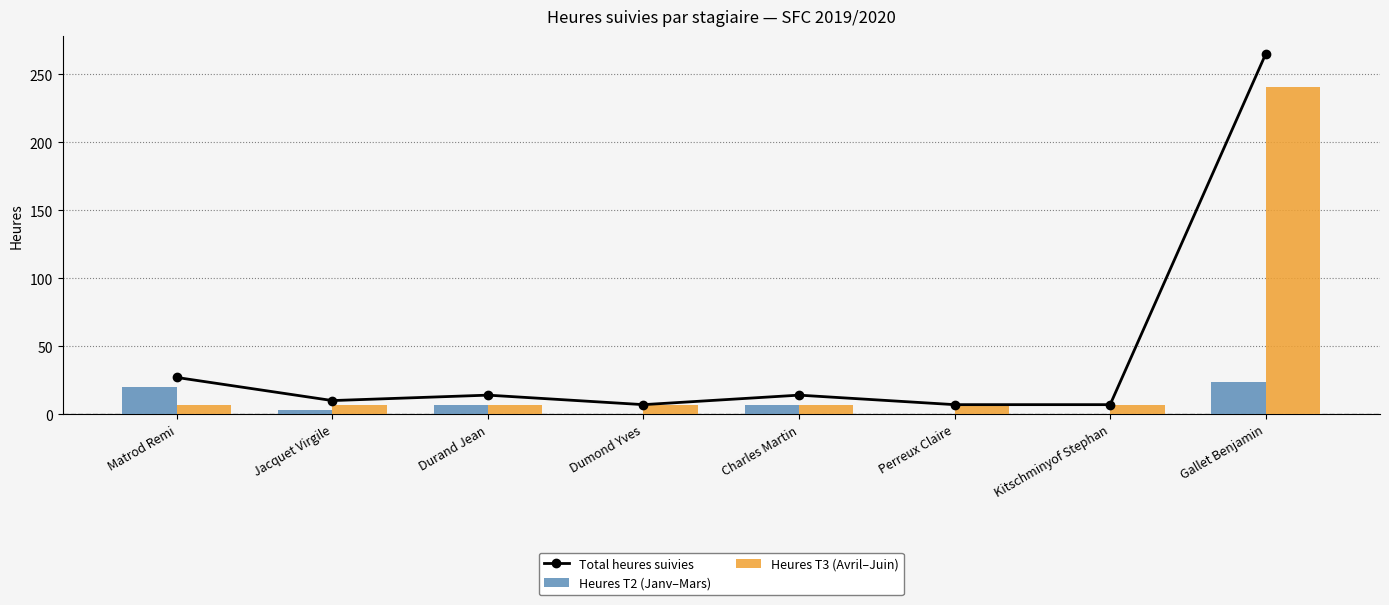

Reading left to right, what are all the values shown in this chart?

Total heures suivies: 27	10	14	7	14	7	7	265
Heures T2 (Janv–Mars): 20	3	7	0	7	0	0	24
Heures T3 (Avril–Juin): 7	7	7	7	7	7	7	241